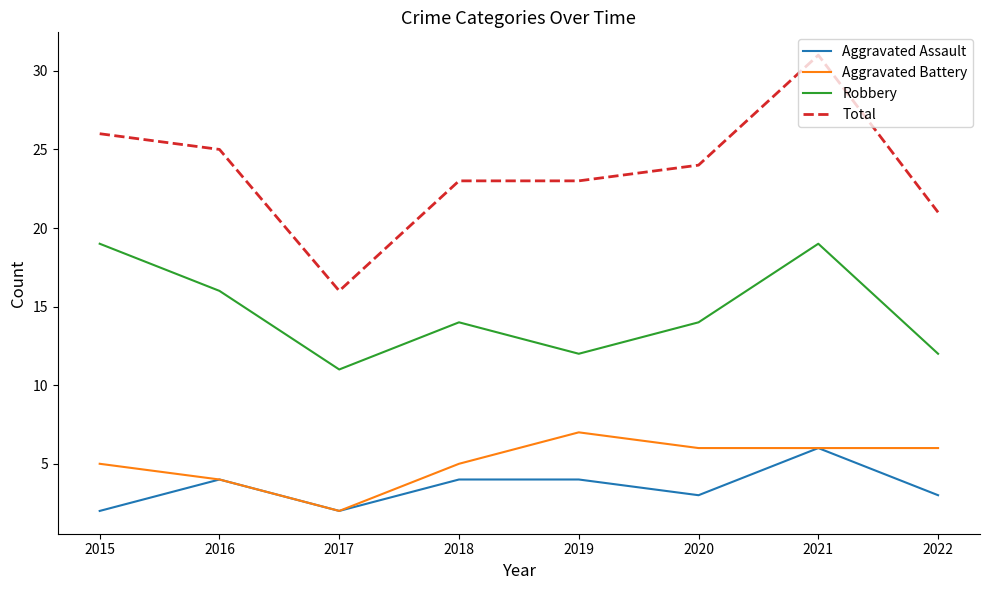

How many values in the Aggravated Assault series are below 4?

4